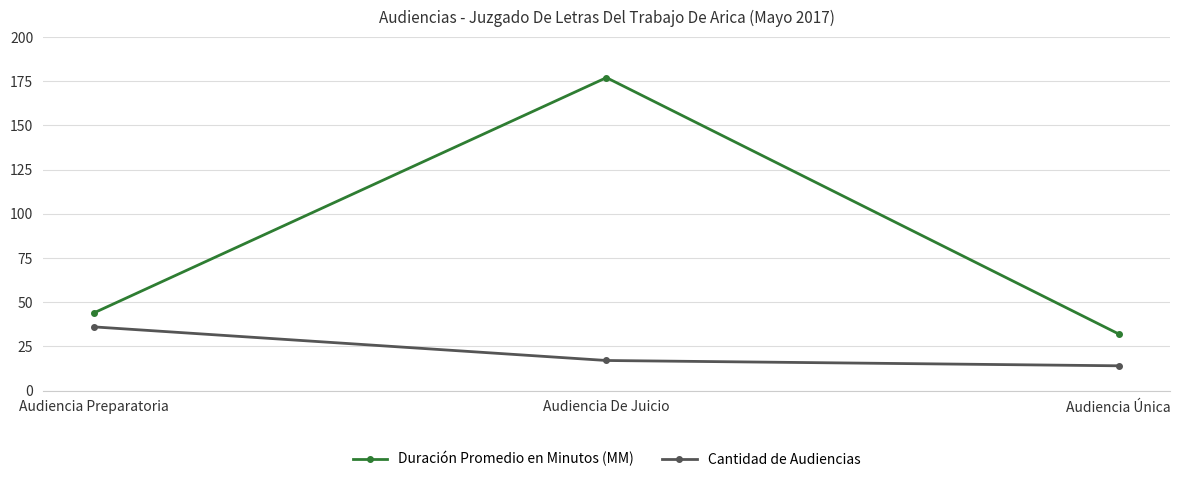

At how many categories does at least one series exceed 17?

3